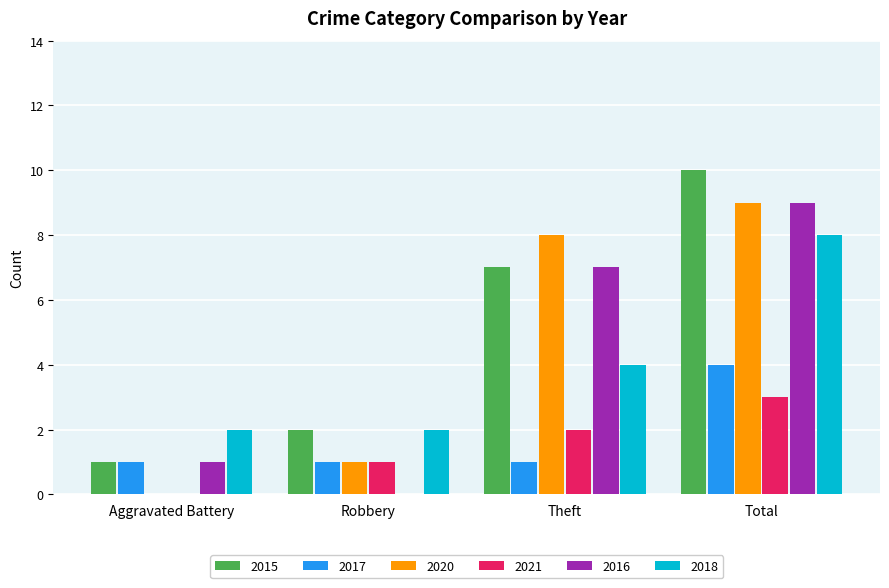

What are all the series names shown in the legend?

2015, 2017, 2020, 2021, 2016, 2018